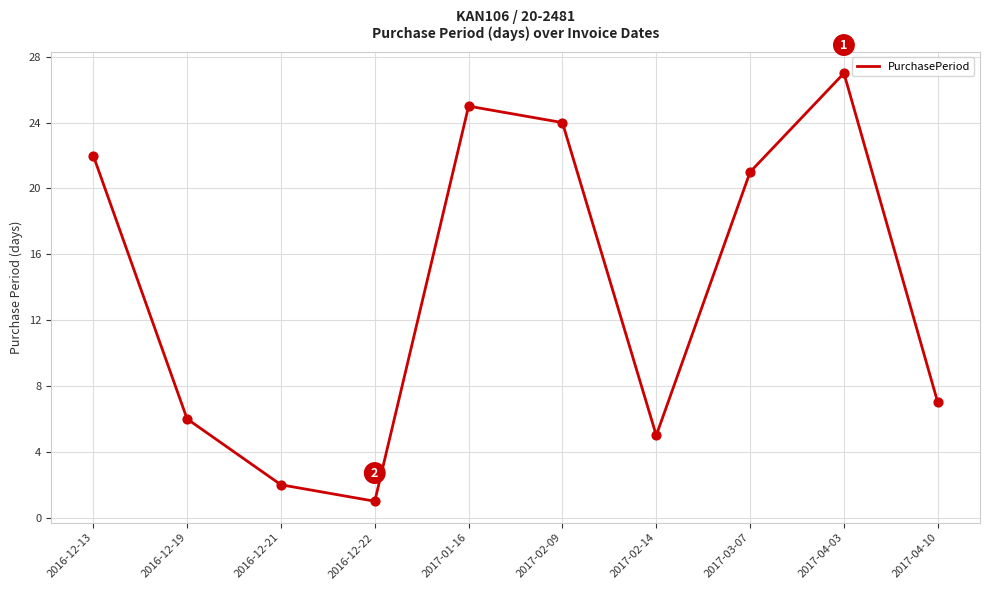

Which has a higher value, 2017-02-09 or 2016-12-13?

2017-02-09